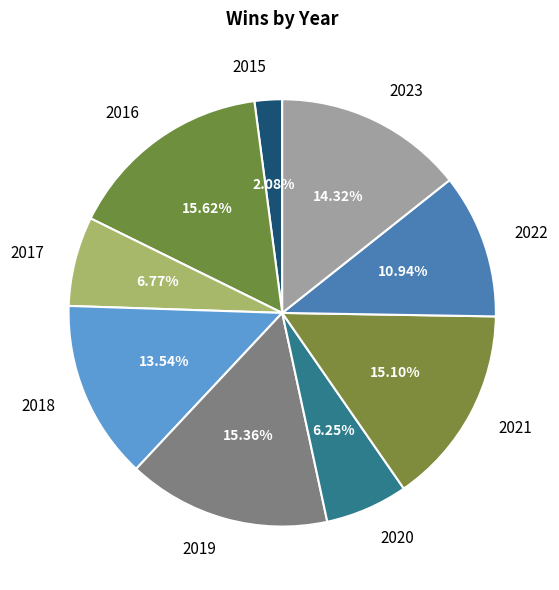

What portion of the pie excludes 2015?

97.9%